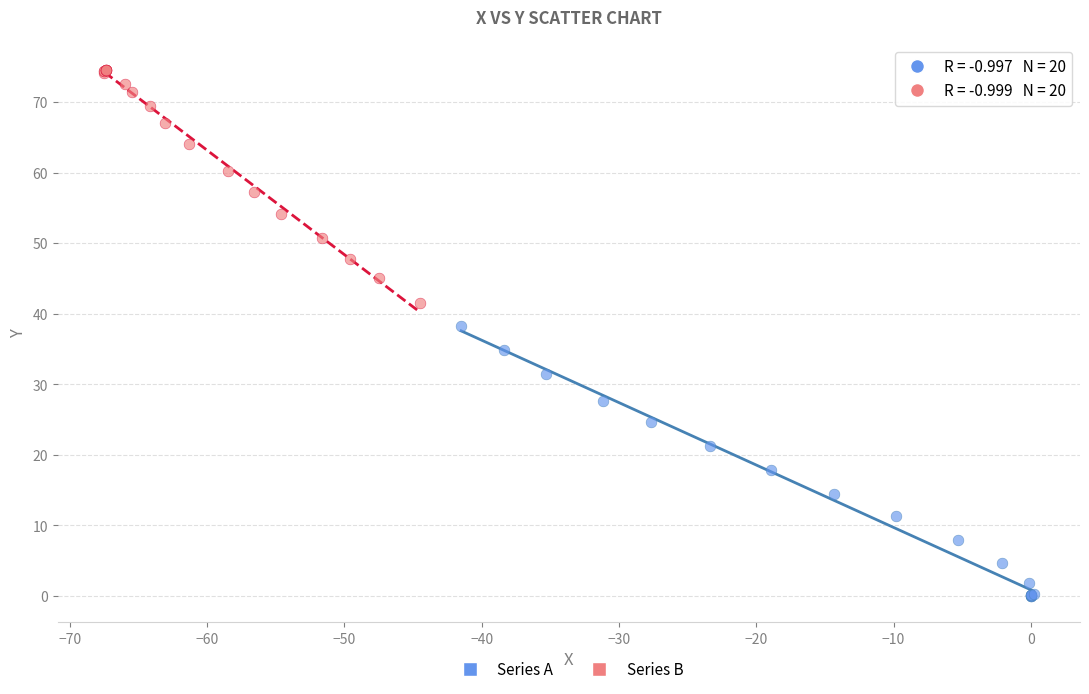

Which series has the largest Y range (max minus min)?

Series A